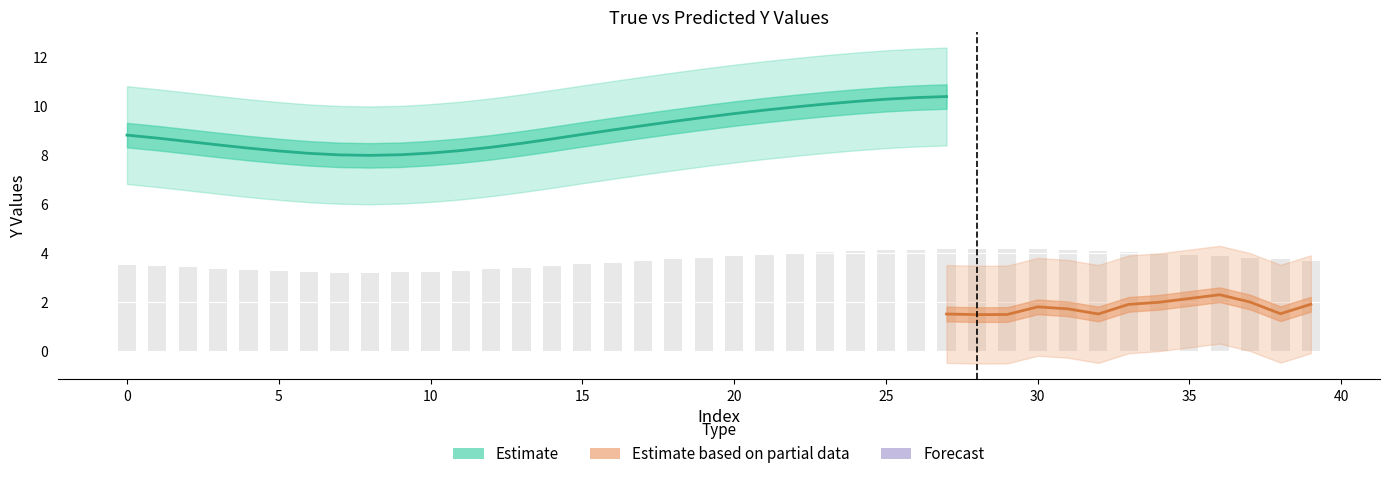

Is the value of Y_True at 20 greater than the value of Y_Pred_lower at 32?

Yes